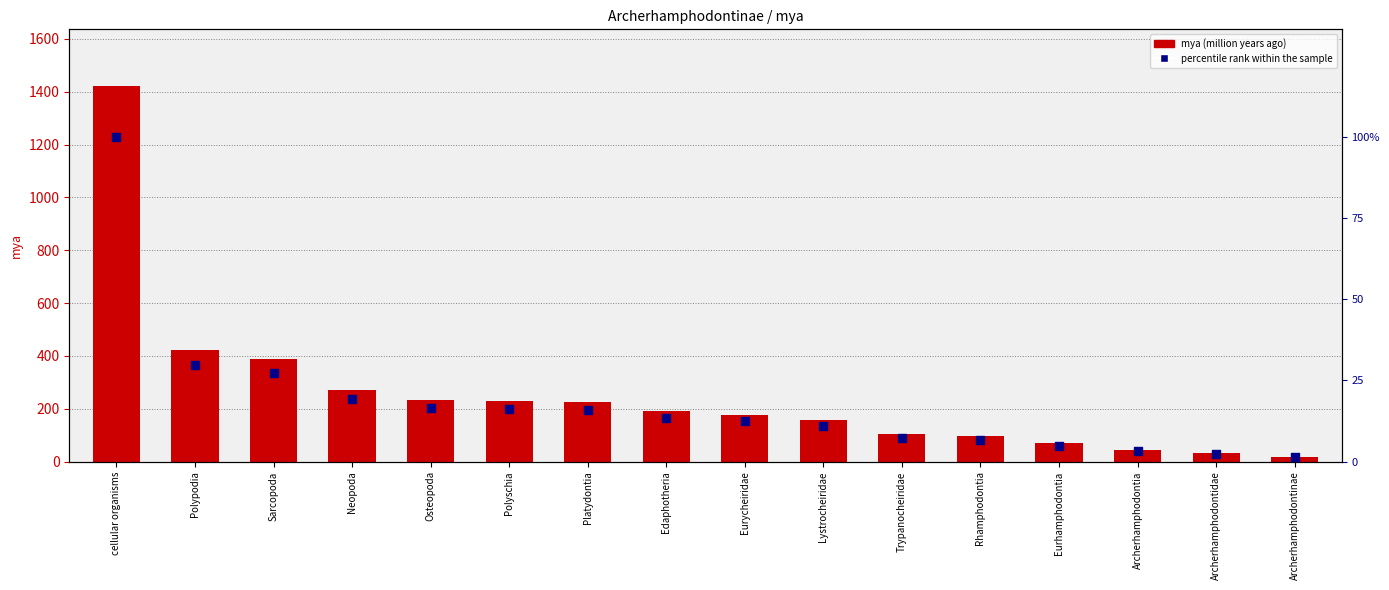

What are all the series names shown in the legend?

mya, percentile rank within the sample